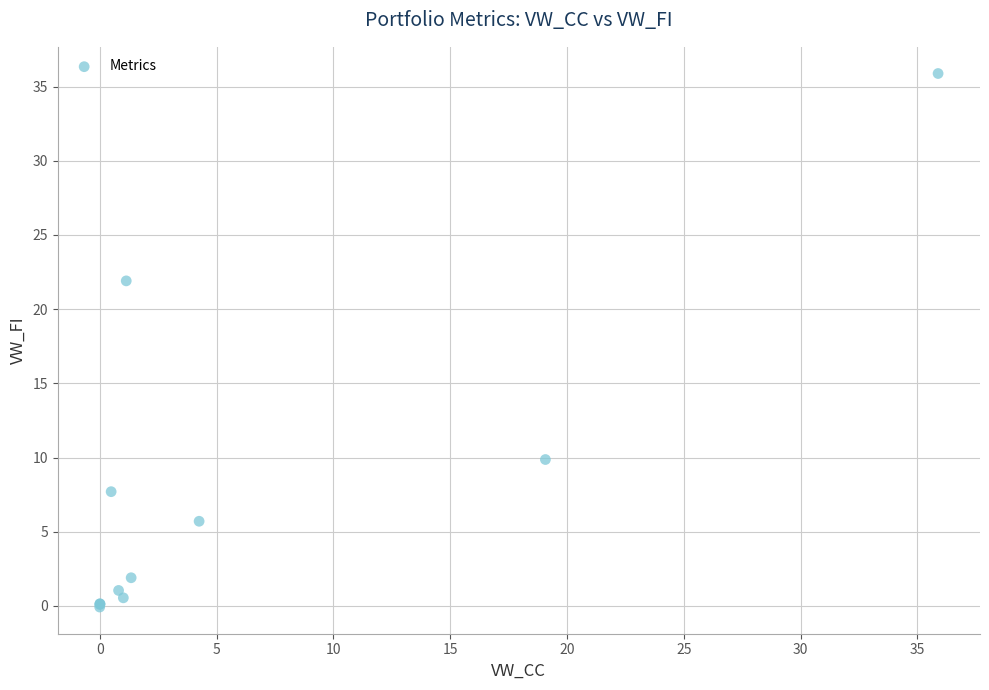

What Y value in the scatter plot is closest to 17?

21.9